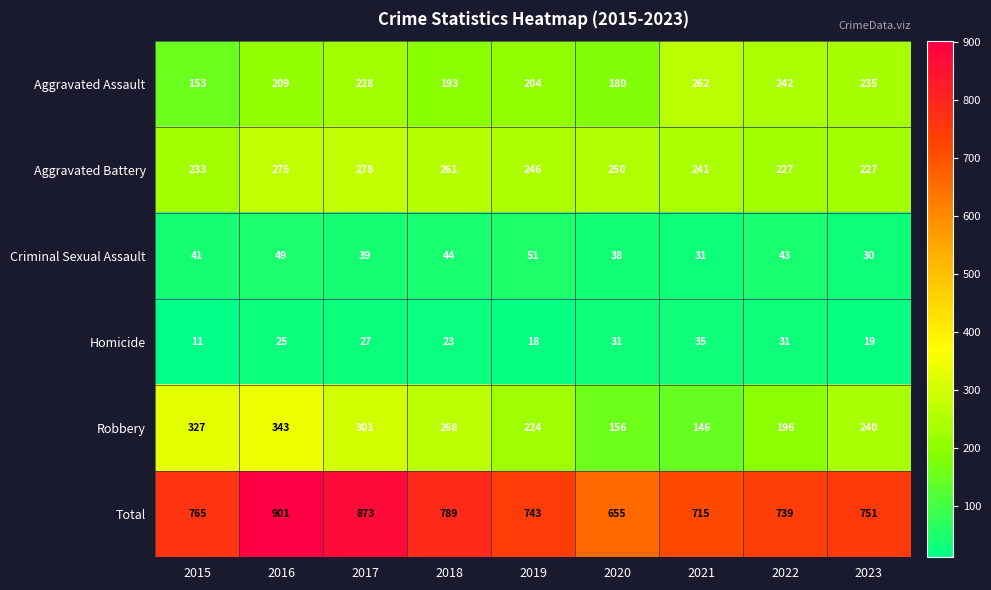

Which series has the largest range (max minus min)?

Total